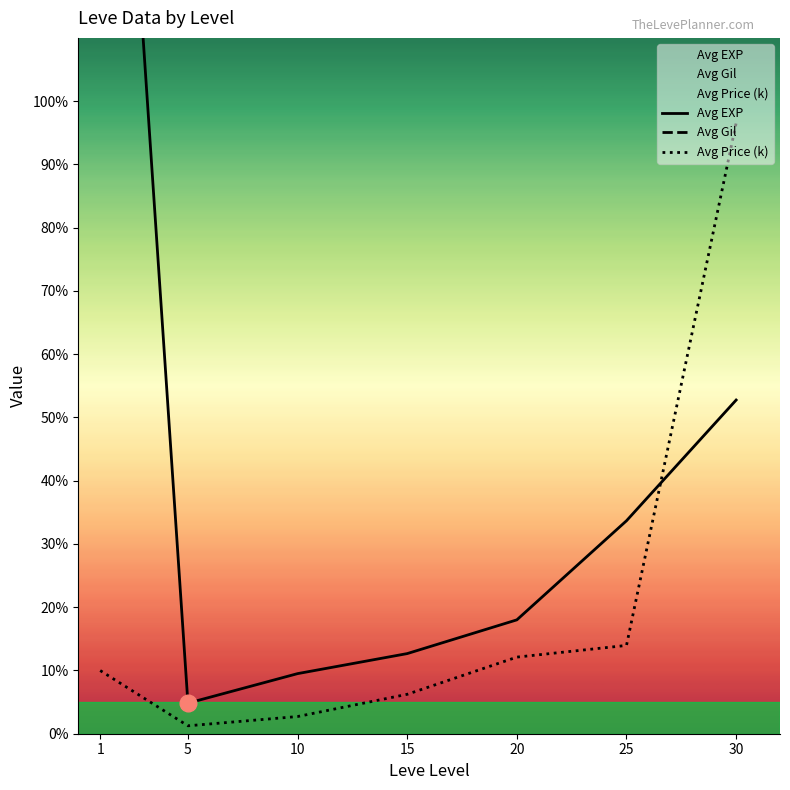

True or false: Avg Price (k) and Avg Gil intersect in this chart.

False